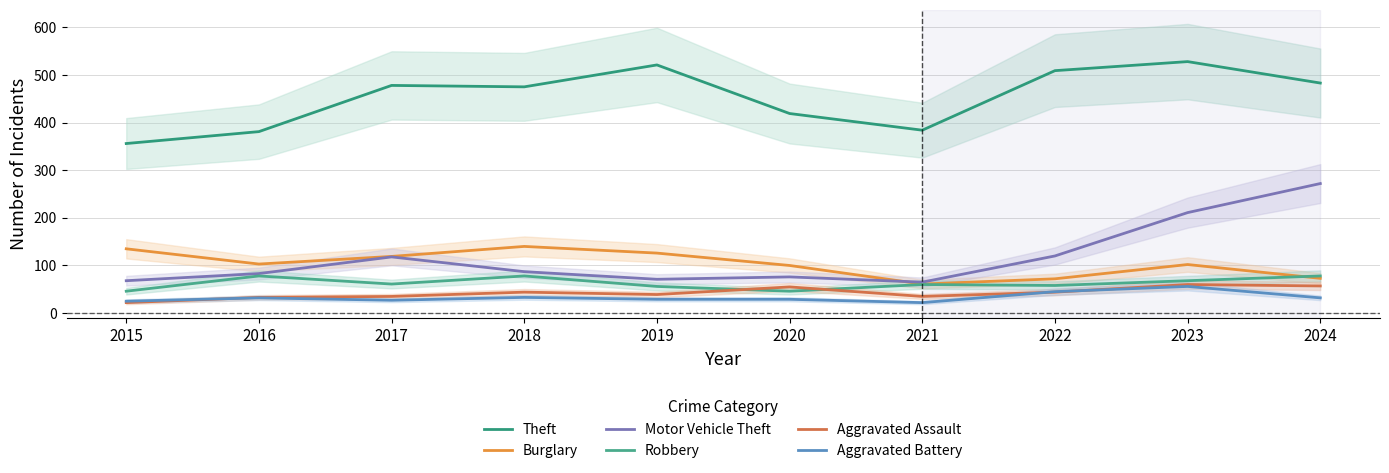

Where is the first local minimum for Motor Vehicle Theft?

2019